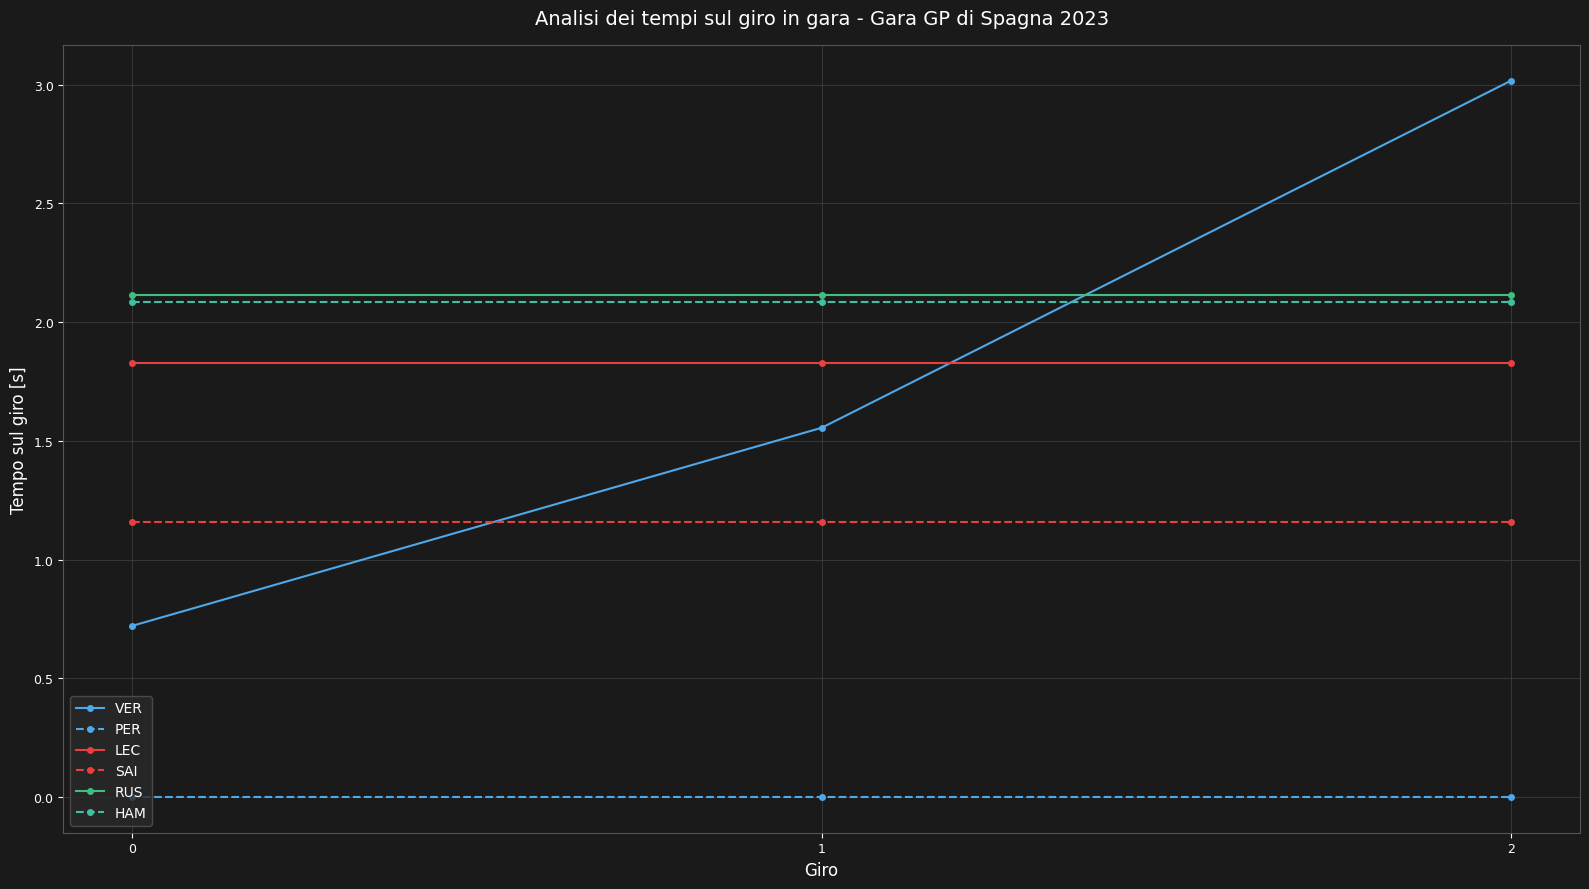

At how many categories does at least one series exceed 2?

3